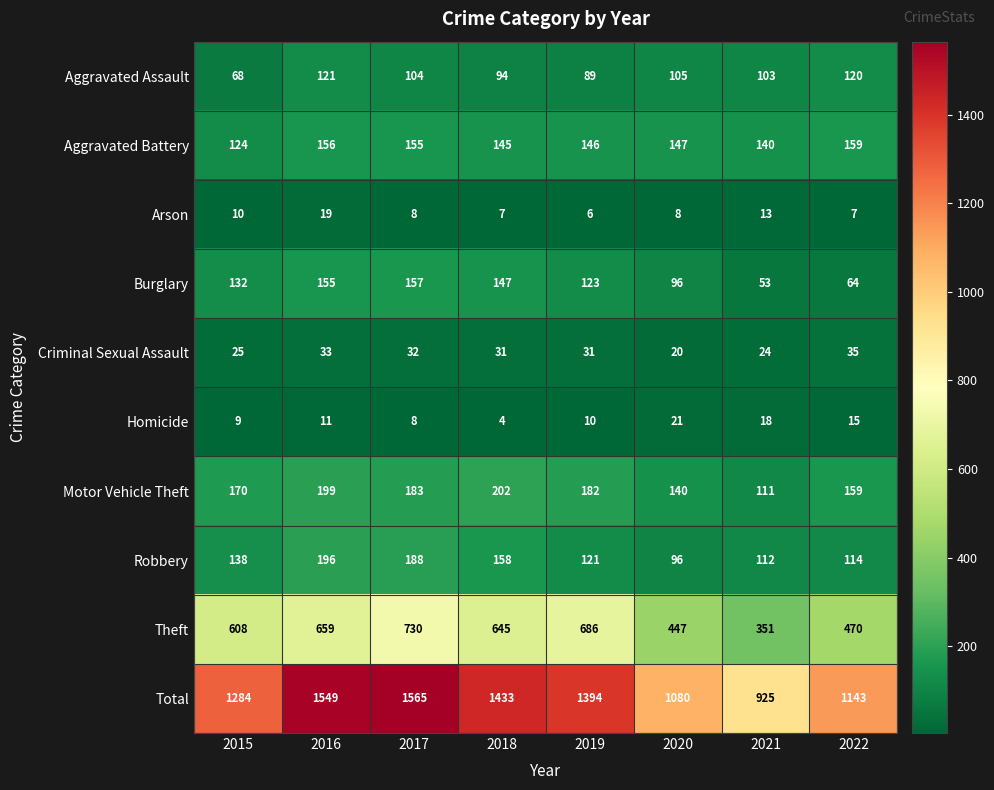

Rank the series at 2019 from lowest to highest value.

Arson, Homicide, Criminal Sexual Assault, Aggravated Assault, Robbery, Burglary, Aggravated Battery, Motor Vehicle Theft, Theft, Total